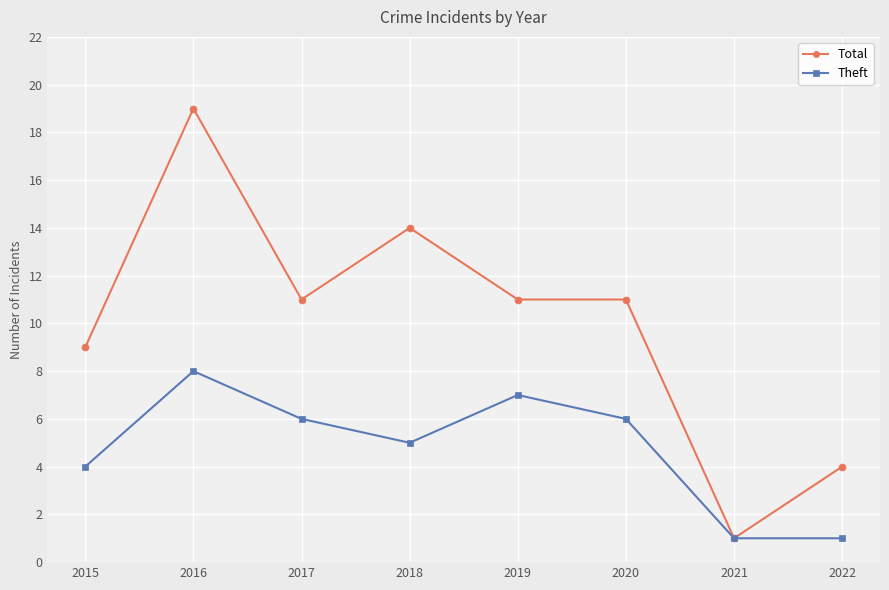

What is the value of the Theft point at the 7th from the left?

1